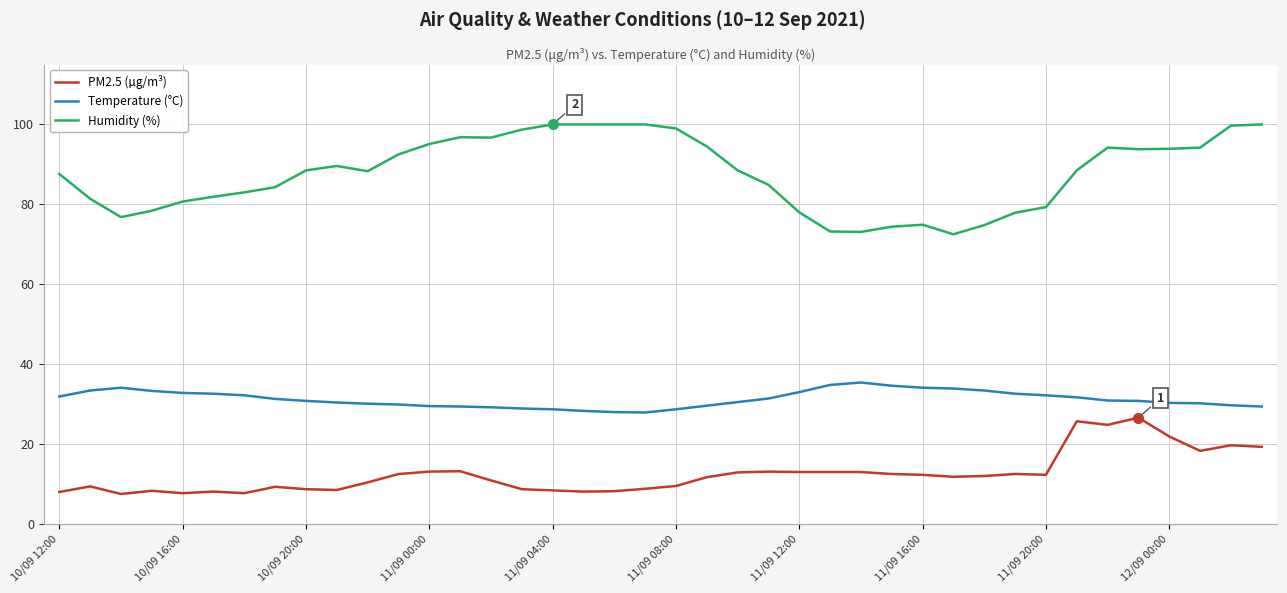

What is the smallest value displayed?

7.5